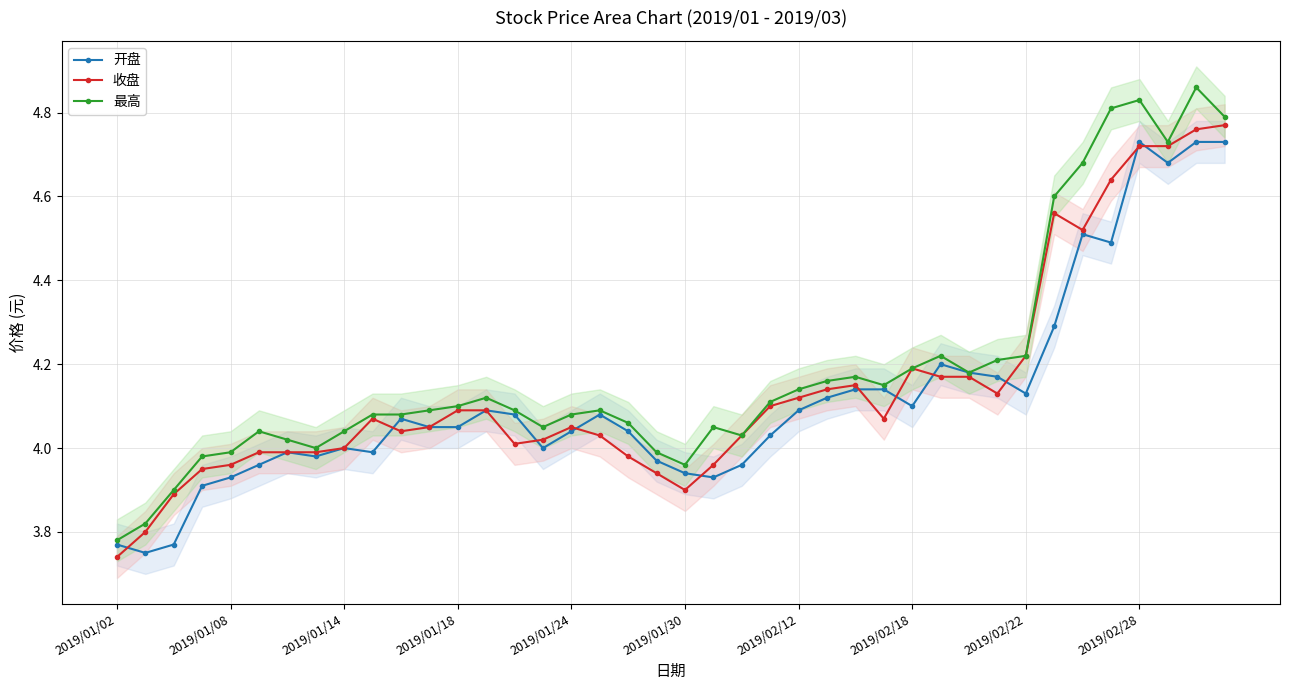

At 18, list the series in order from smallest to largest.

收盘, 开盘, 最高